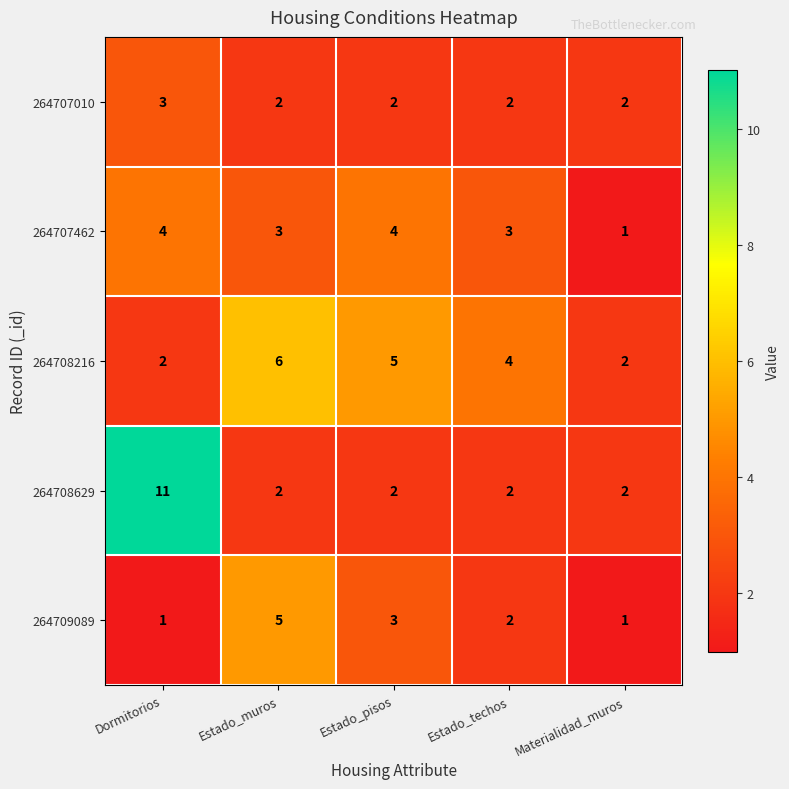

Between Dormitorios and Estado_pisos, which series saw the biggest shift?

264708629